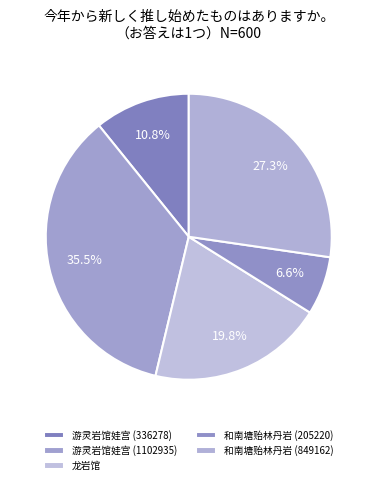

True or false: 龙岩馆 accounts for 13% of the total.

False